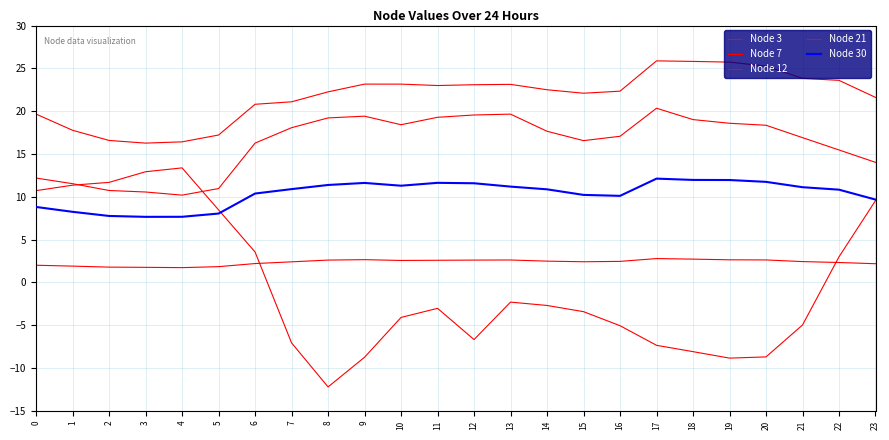

True or false: Node 7 and Node 21 intersect in this chart.

False